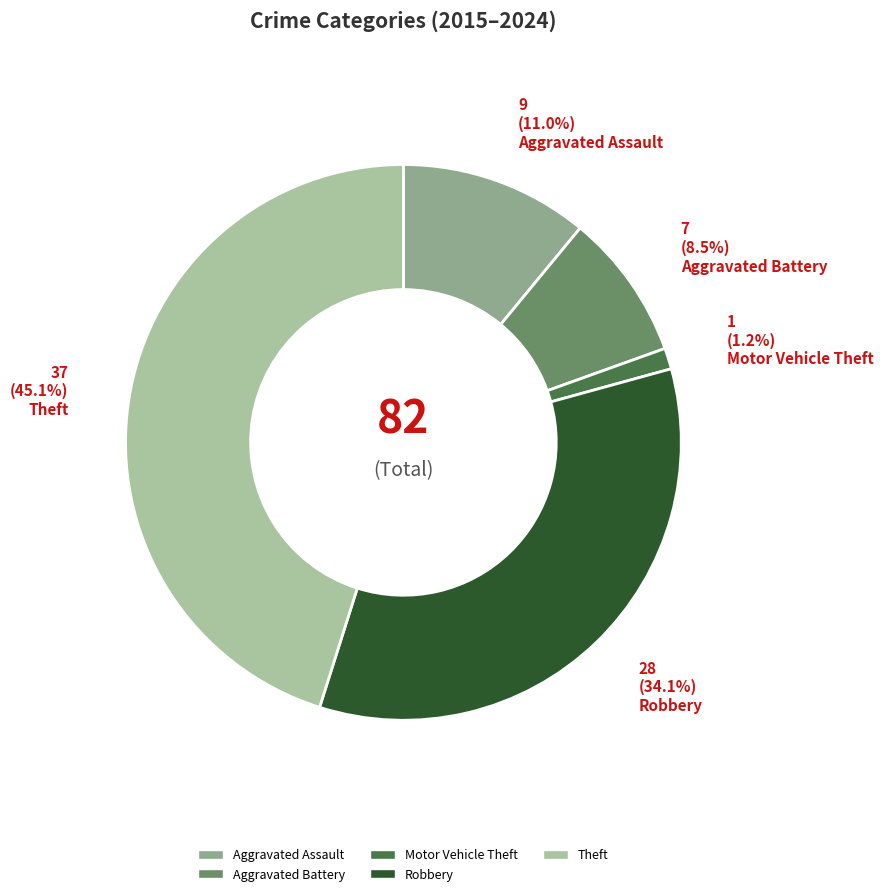

True or false: Robbery accounts for 23% of the total.

False